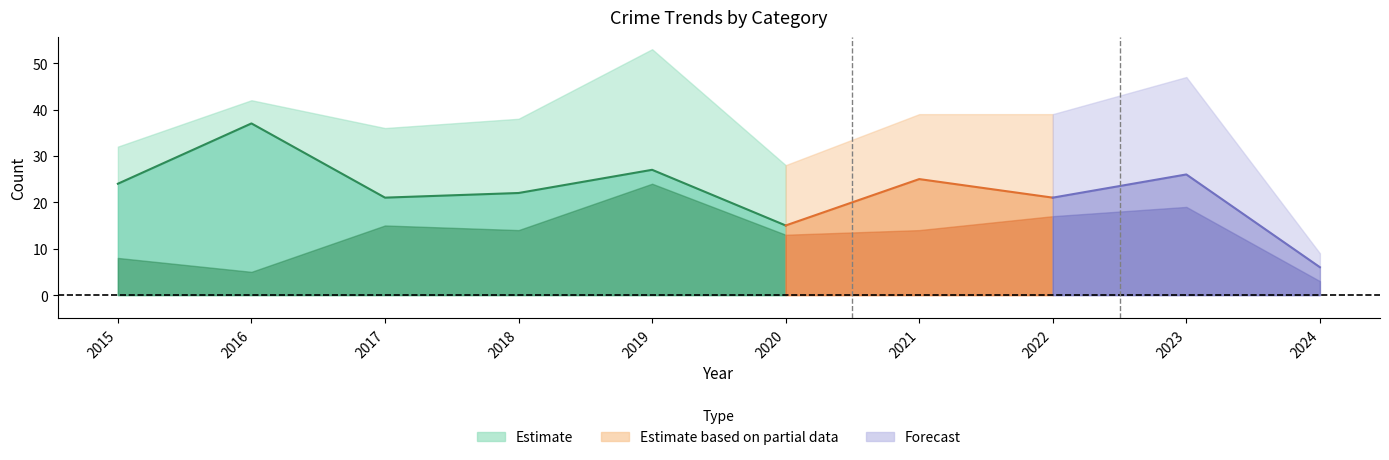

At how many categories does at least one series exceed 41?

3